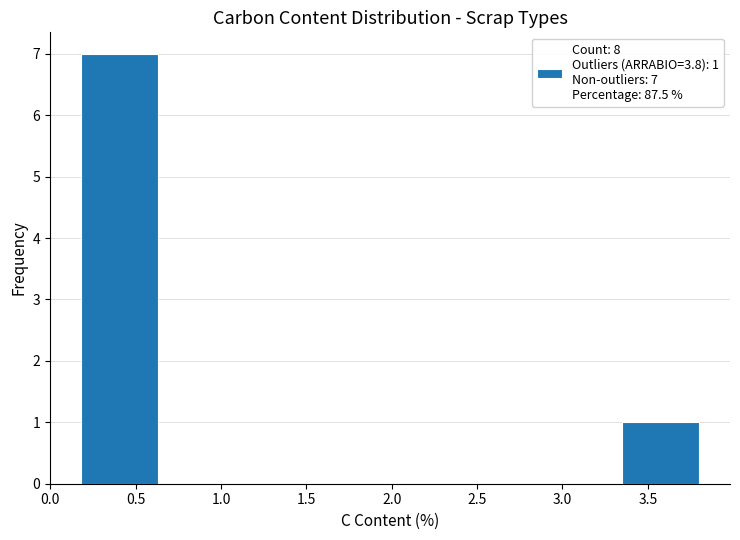

Which range on the x-axis has the tallest bar?

0.20 to 0.65